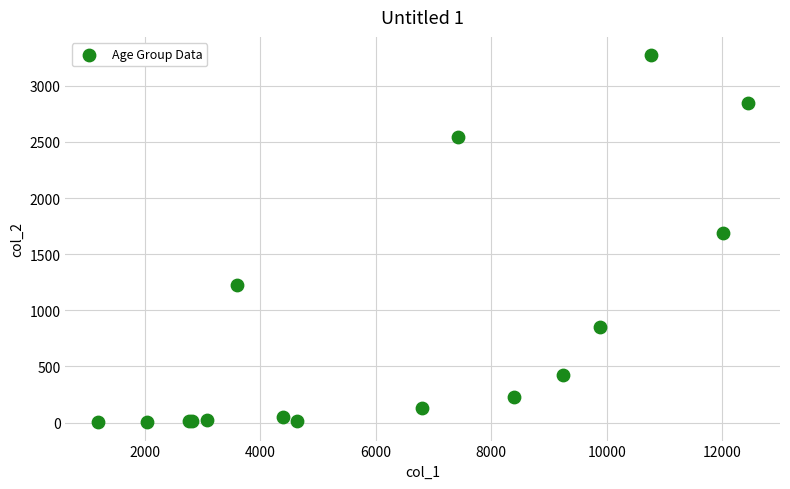

What Y value in the scatter plot is closest to 1638?

1690